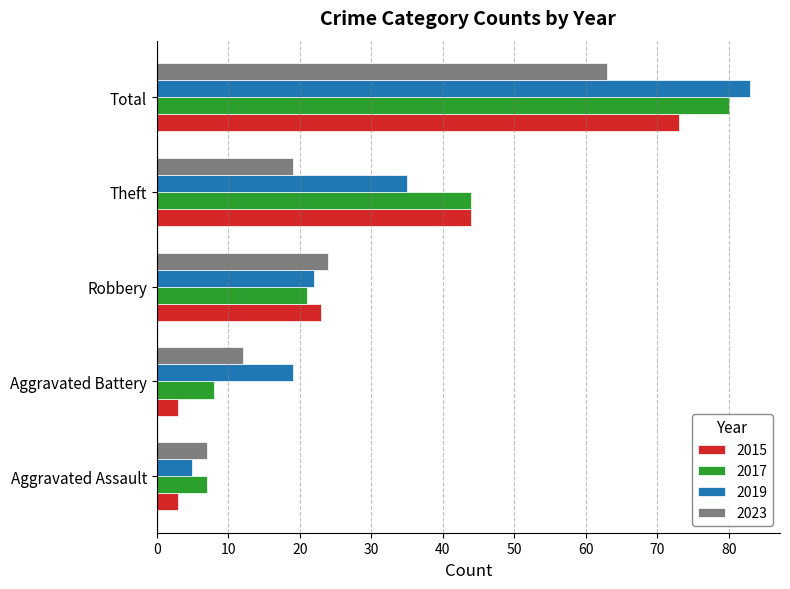

The value of 2023 at Aggravated Battery is 19. True or false?

False